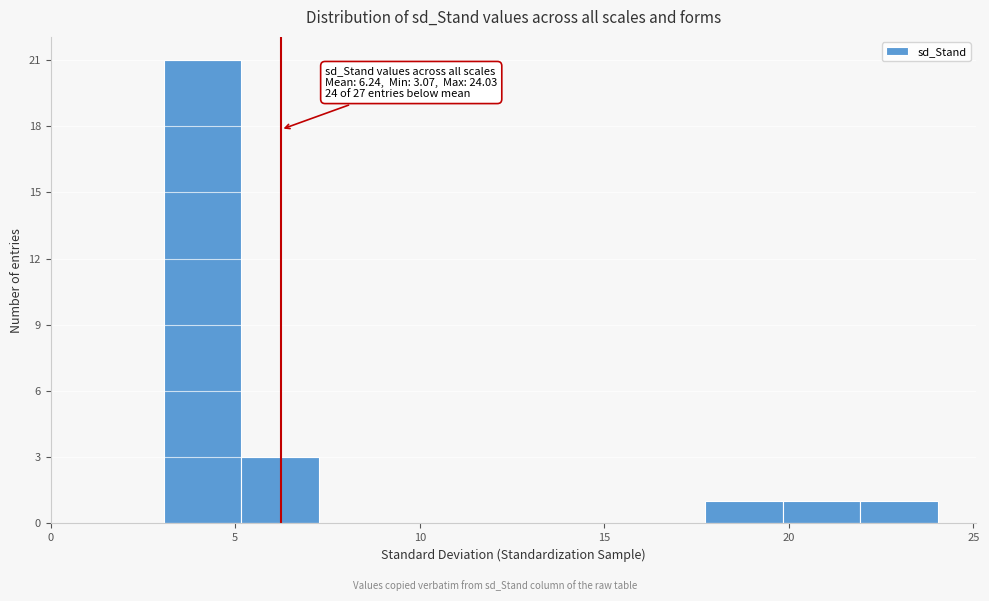

Which range on the x-axis has the tallest bar?

3.0 to 5.0